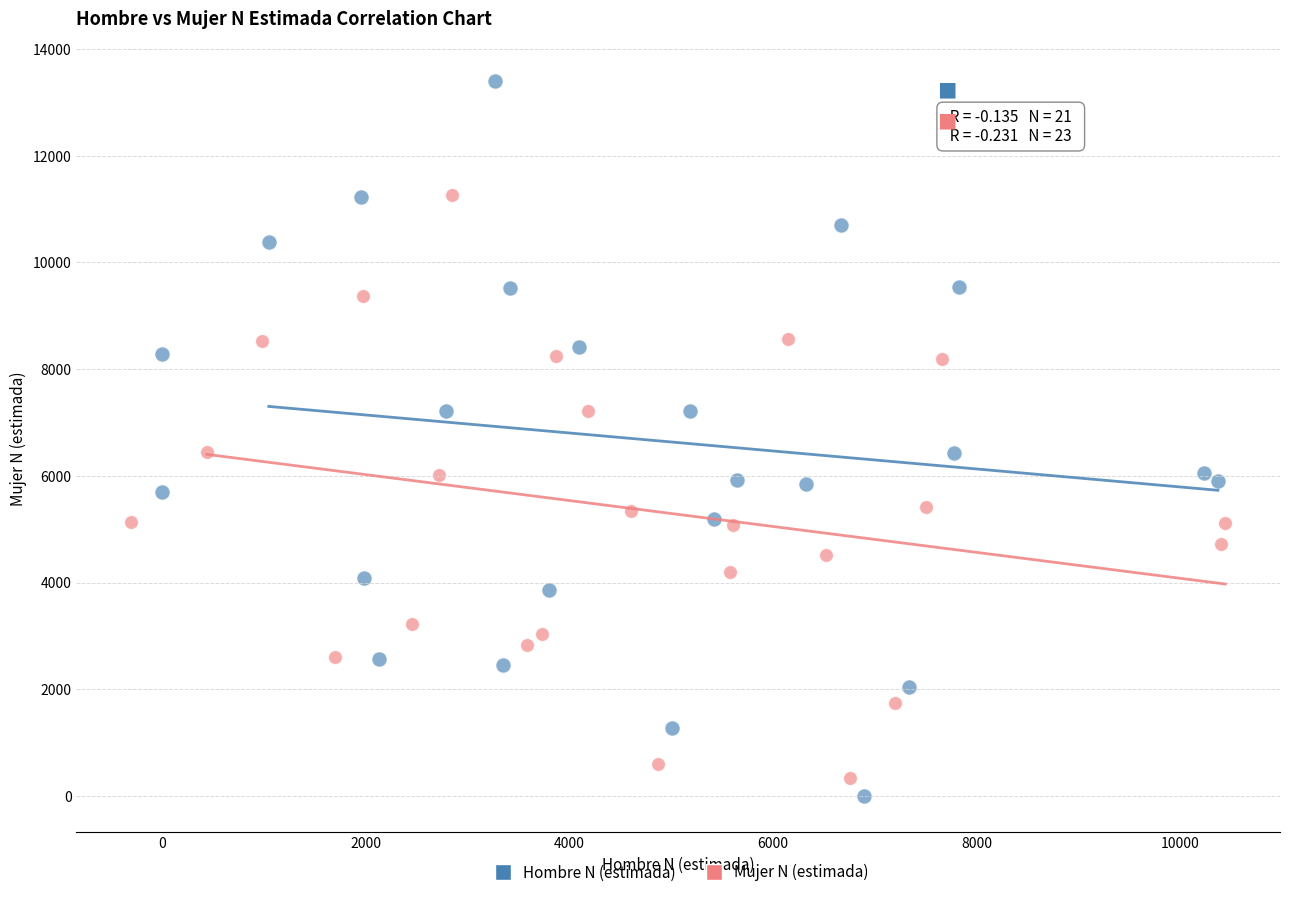

Which series reaches the minimum Y coordinate?

Hombre N (estimada)